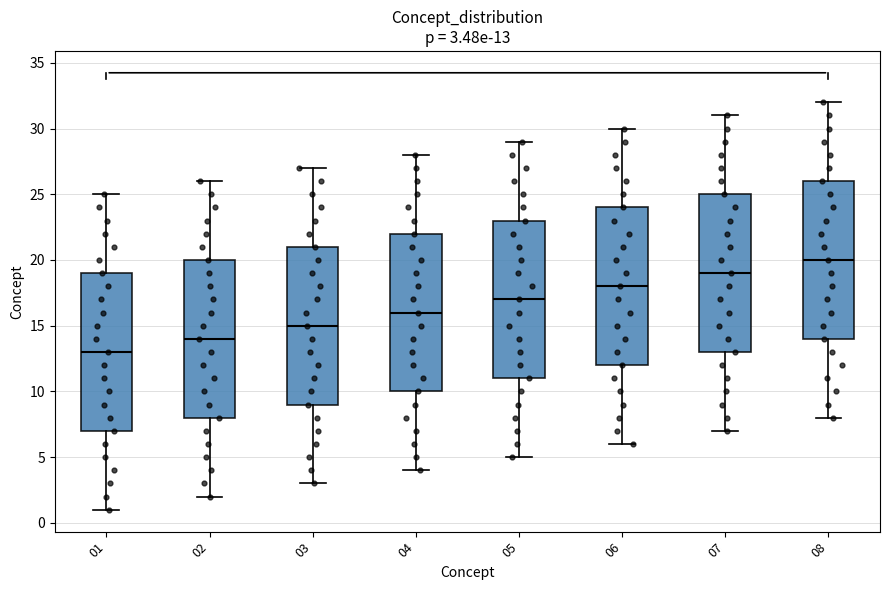

Which box has the highest median line?

08